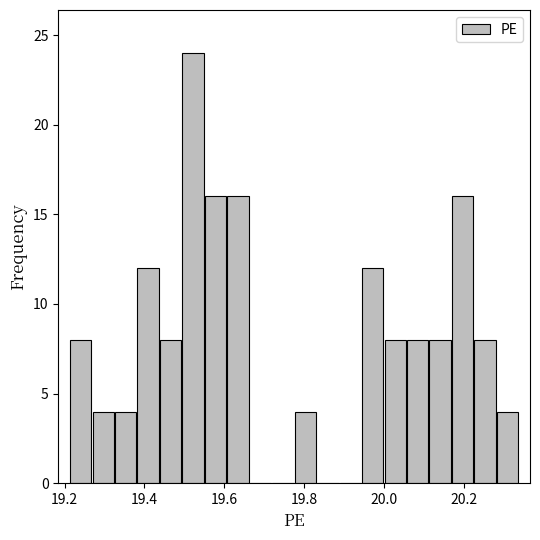

Read against the x-axis, roughly where is the centre of the tallest bar?

19.52